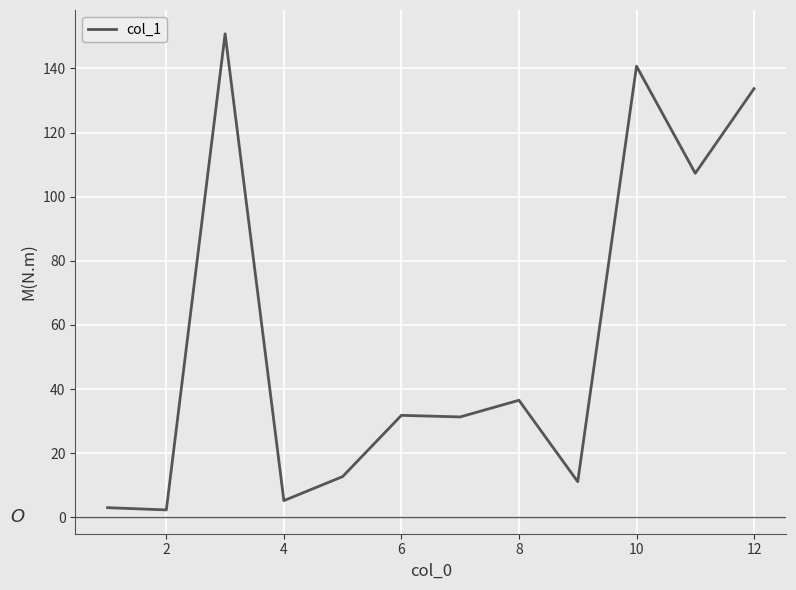

How many lines are shown in the chart?

1